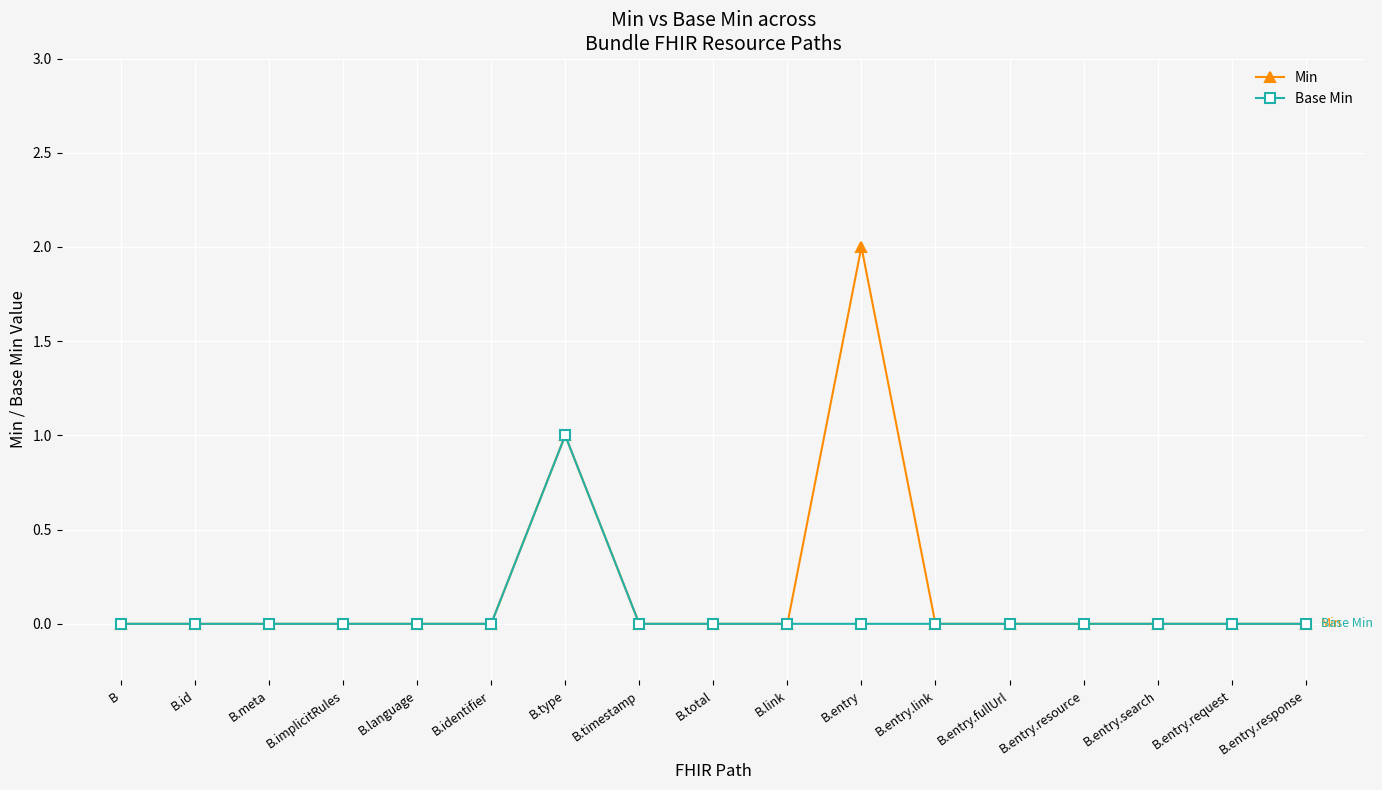

Between B.language and B.entry, which series saw the biggest shift?

Min